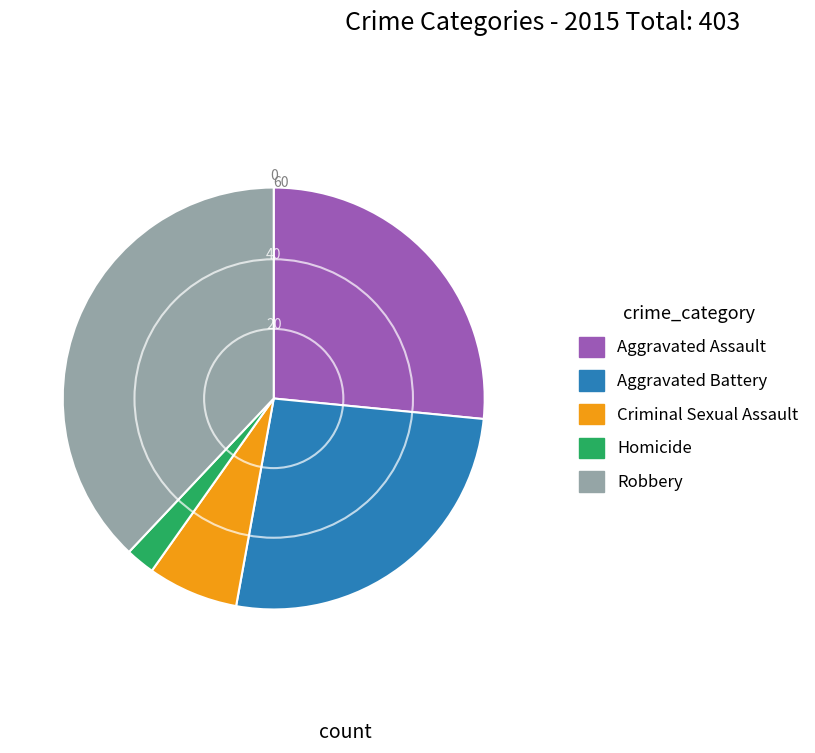

Is Robbery the majority of the pie?

No